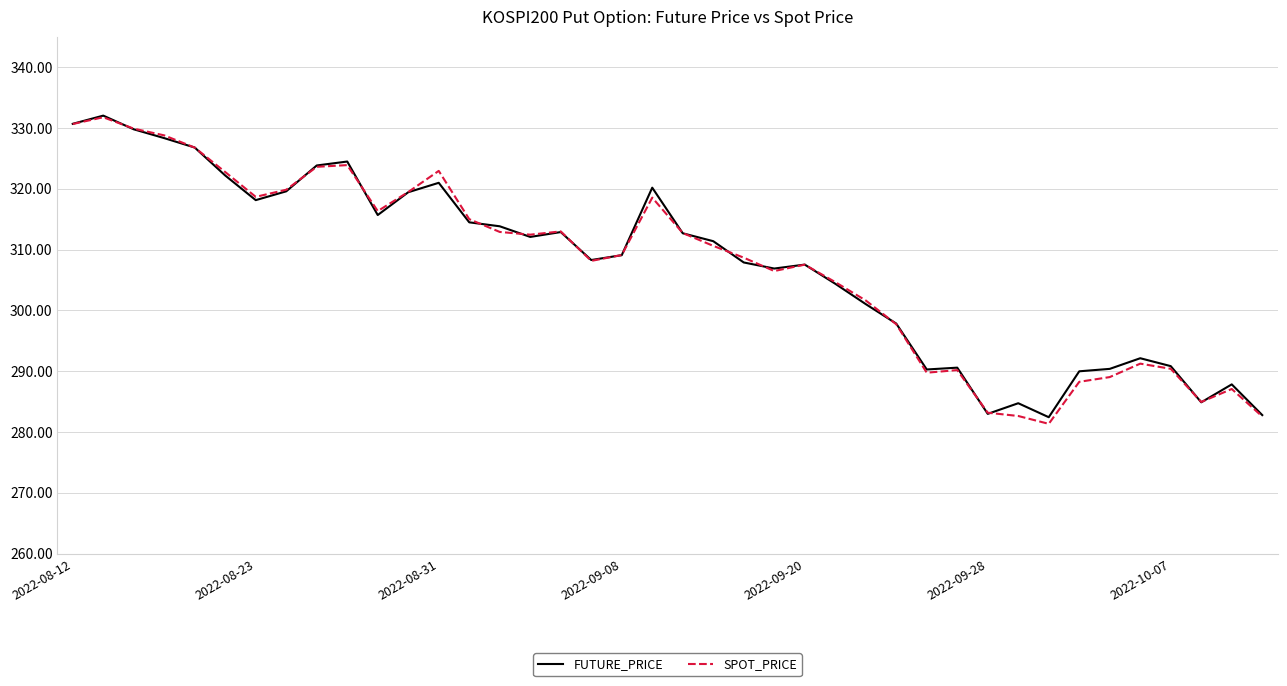

What is the smallest value displayed?

281.4